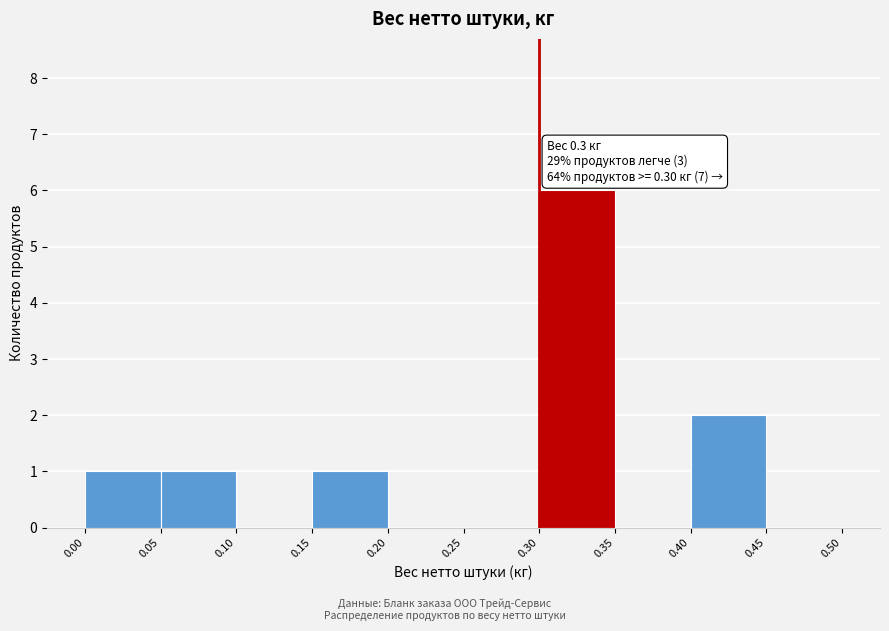

Which range on the x-axis has the tallest bar?

0.30 to 0.35